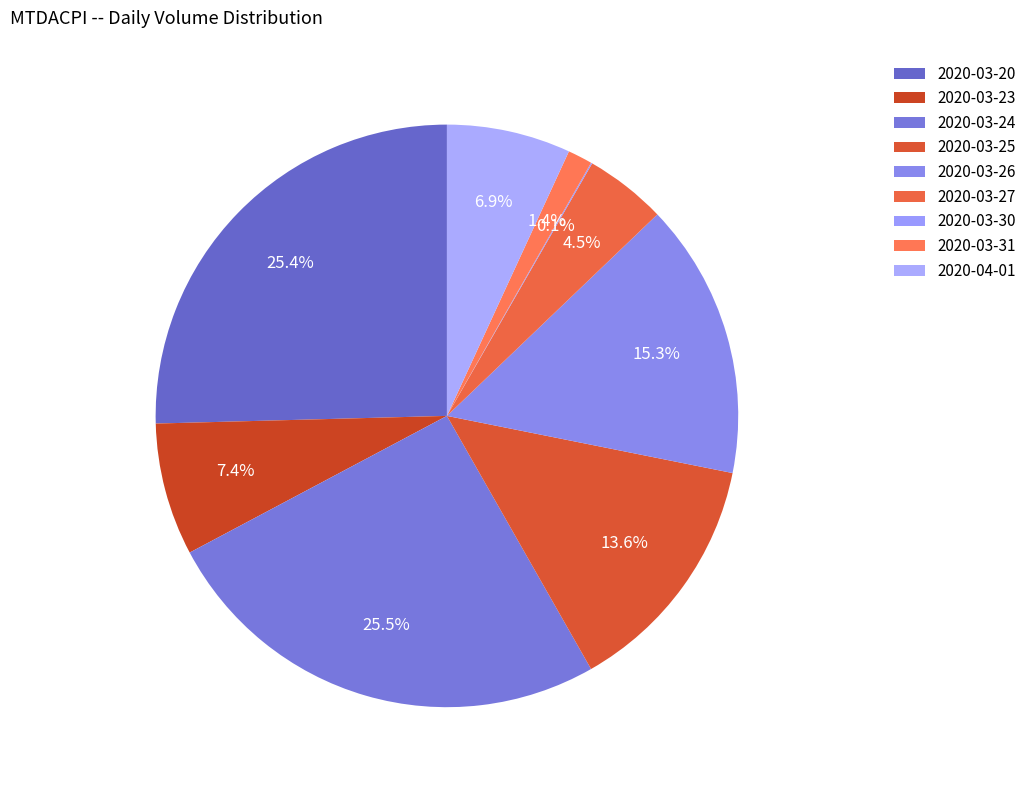

To the nearest percent, what portion does 2020-04-01 represent?

7%